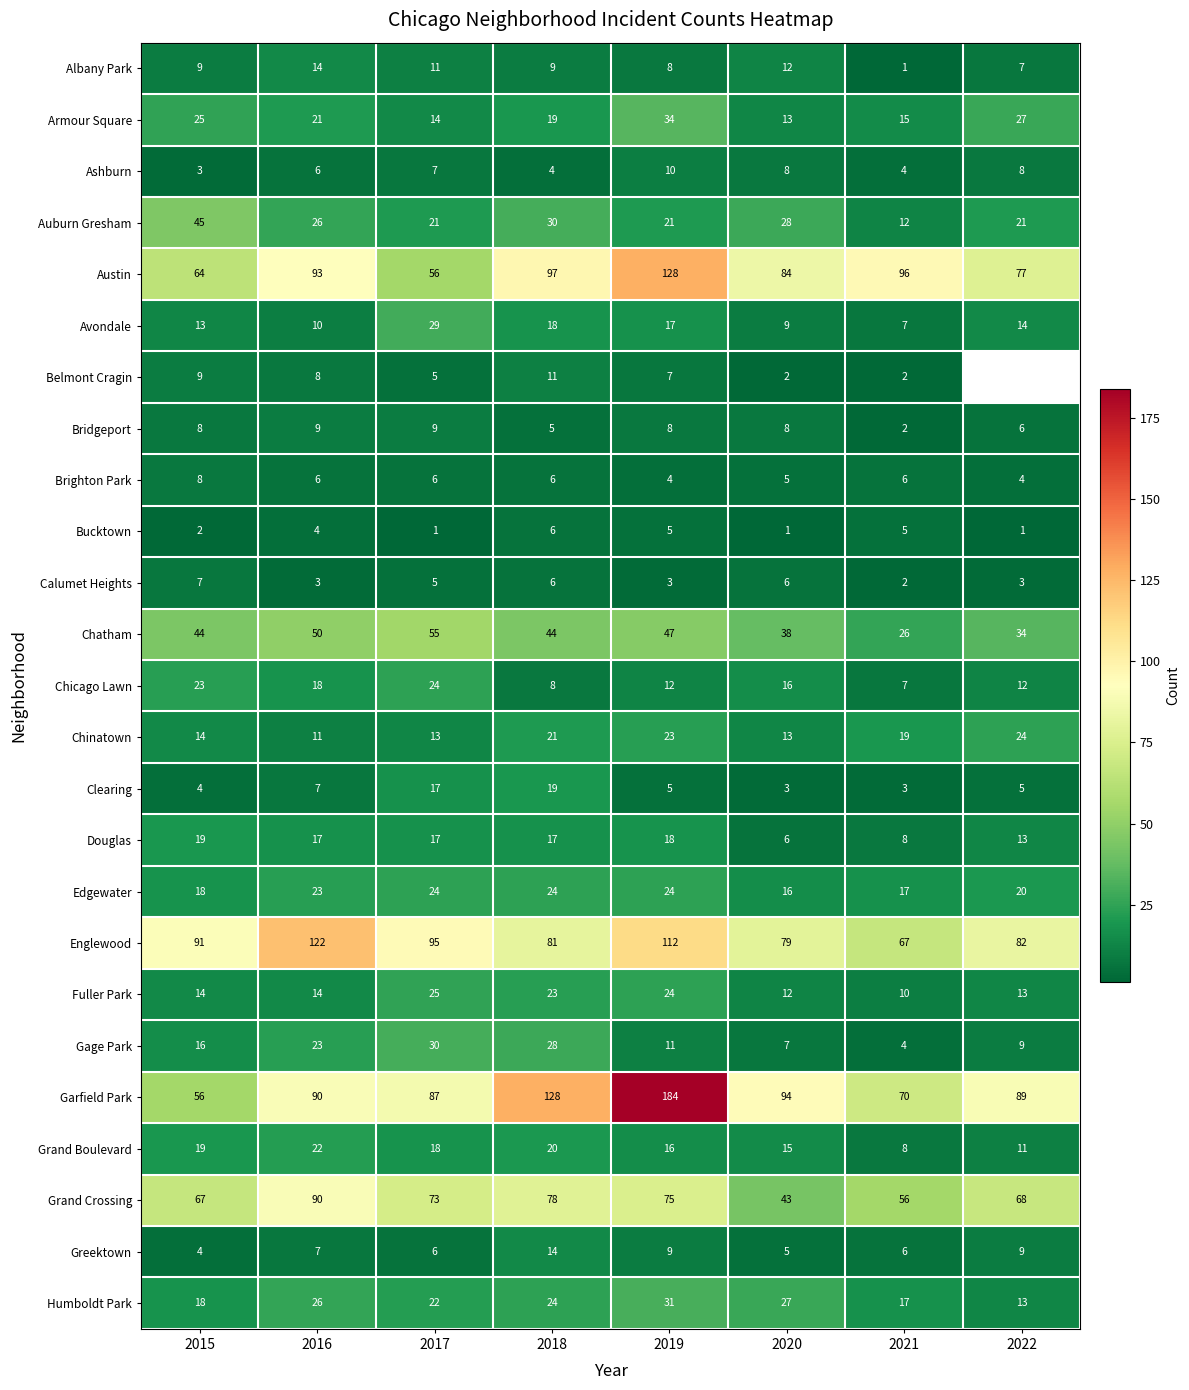

Between 2021 and 2018, which is larger?

2018